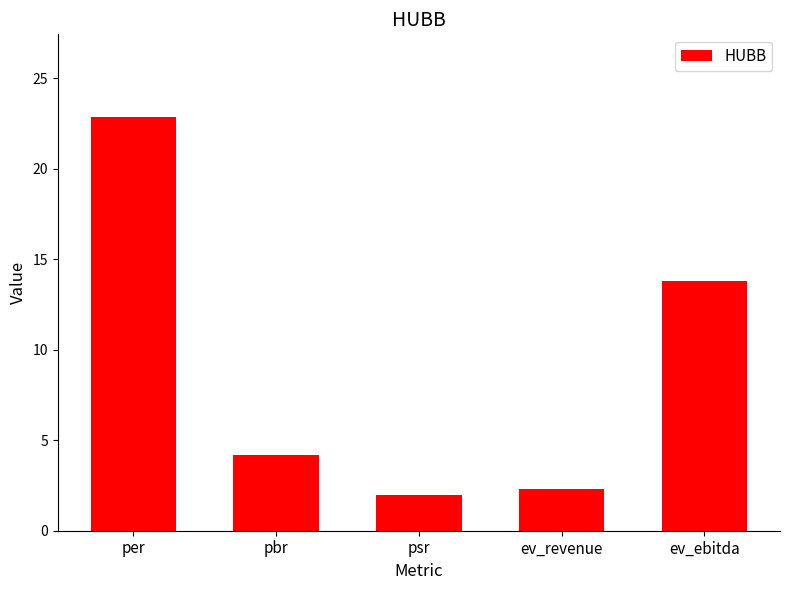

How many values are below 4?

2